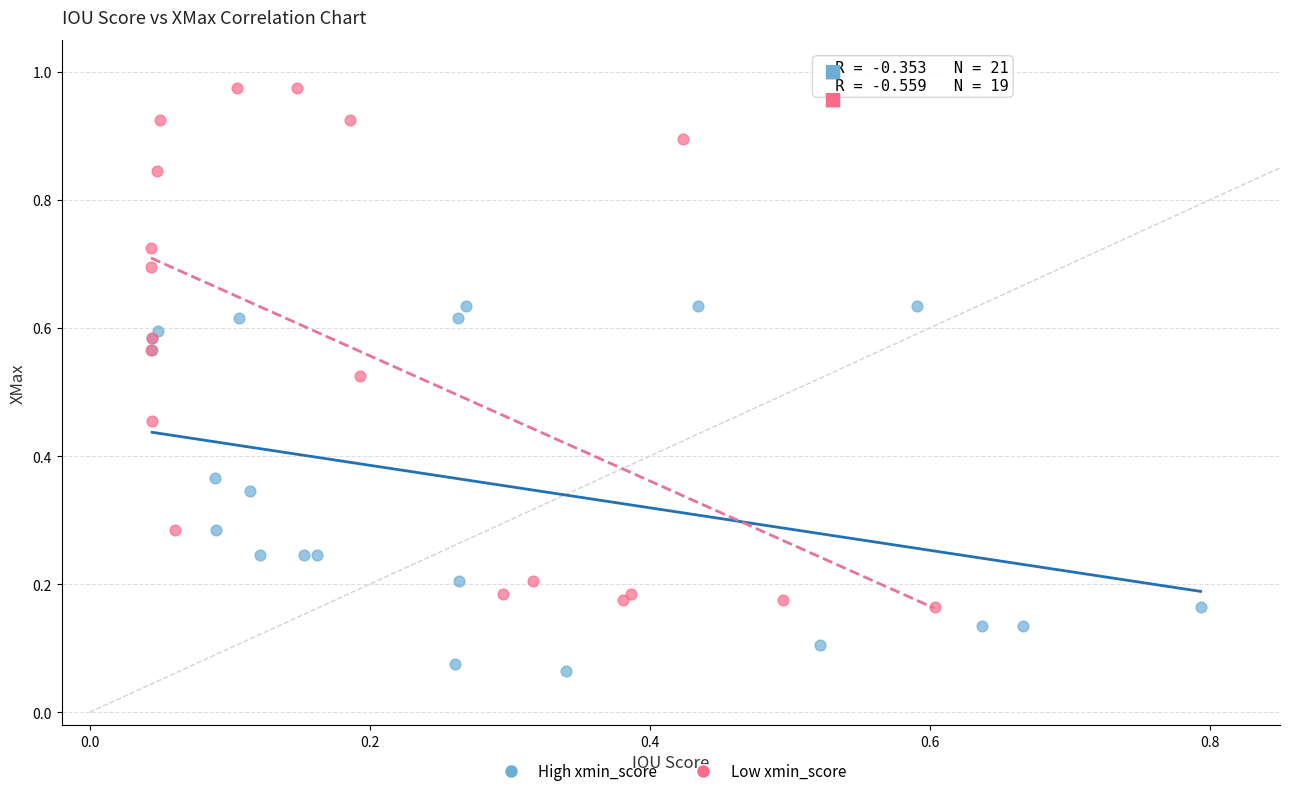

Which series contains the highest Y value?

Low xmin_score